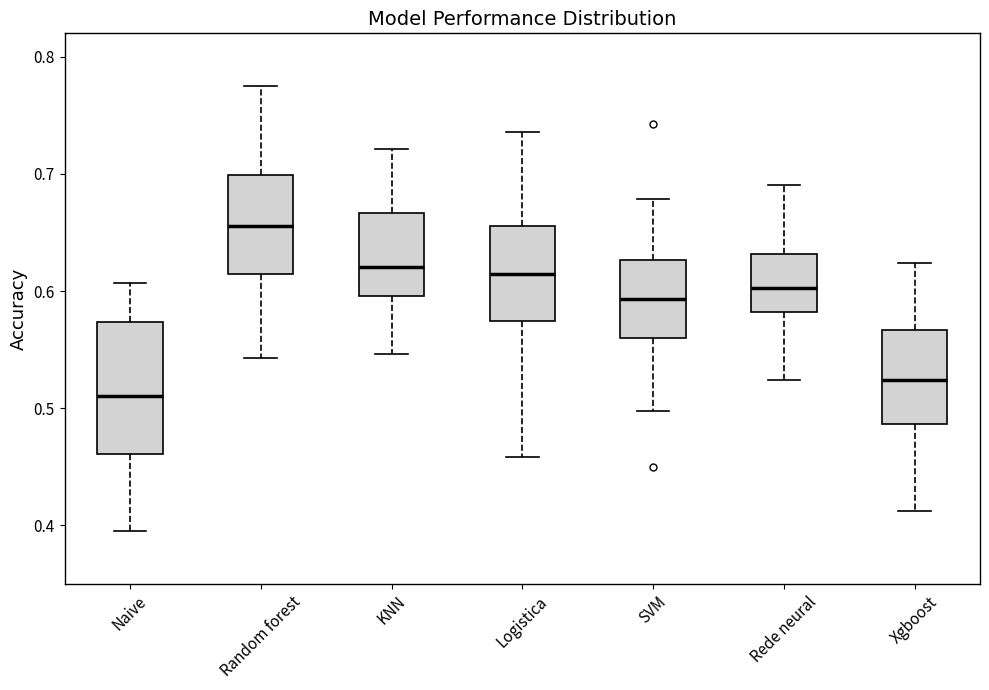

Comparing the boxes themselves (not the whiskers), which one is the tallest?

Naive